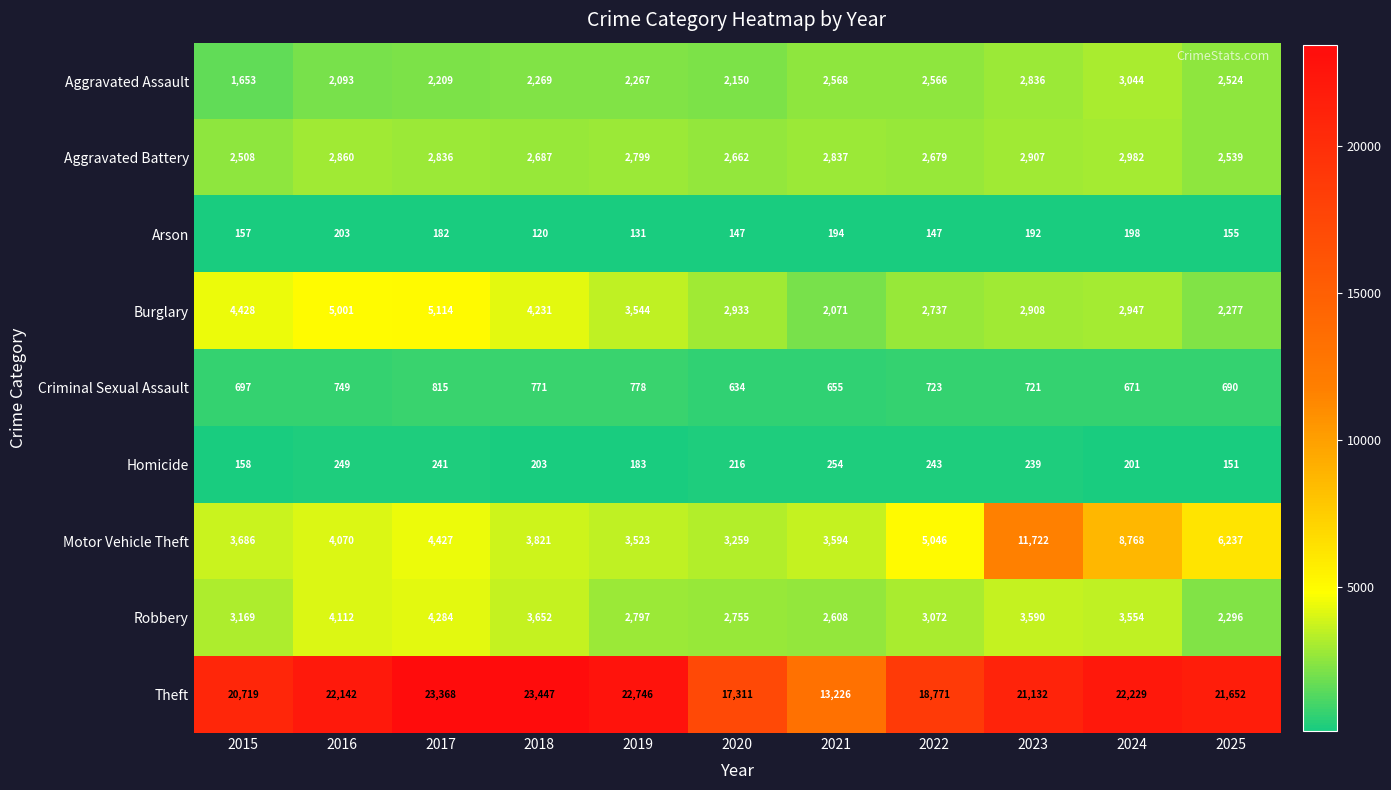

Which category has the lowest value across all series?

2018